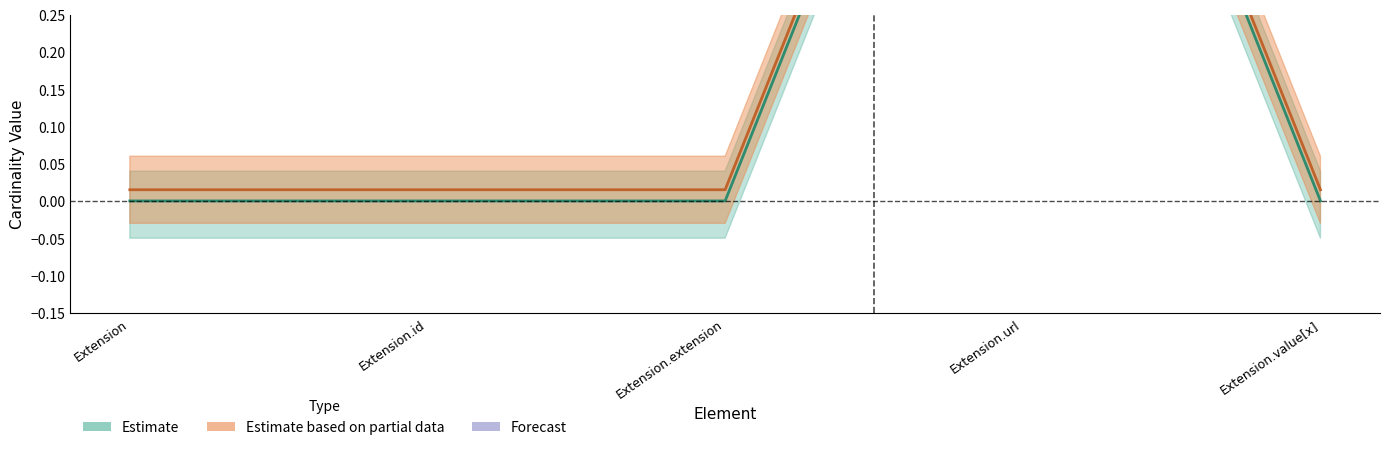

At how many categories does at least one series exceed 0?

5